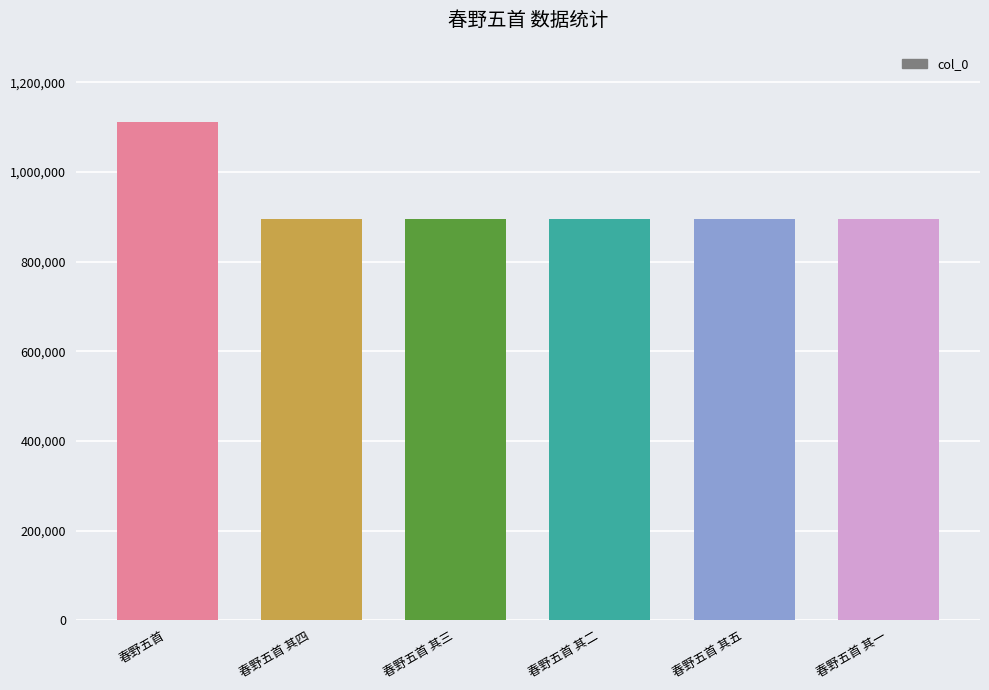

Which label corresponds to the largest value in the chart?

春野五首